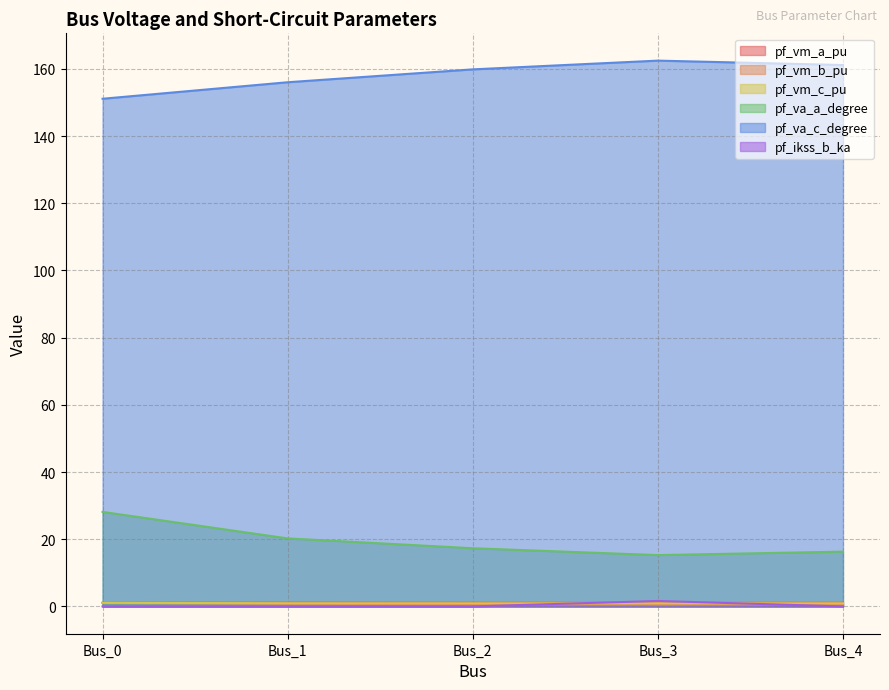

Which series has the largest total across all categories?

pf_va_c_degree